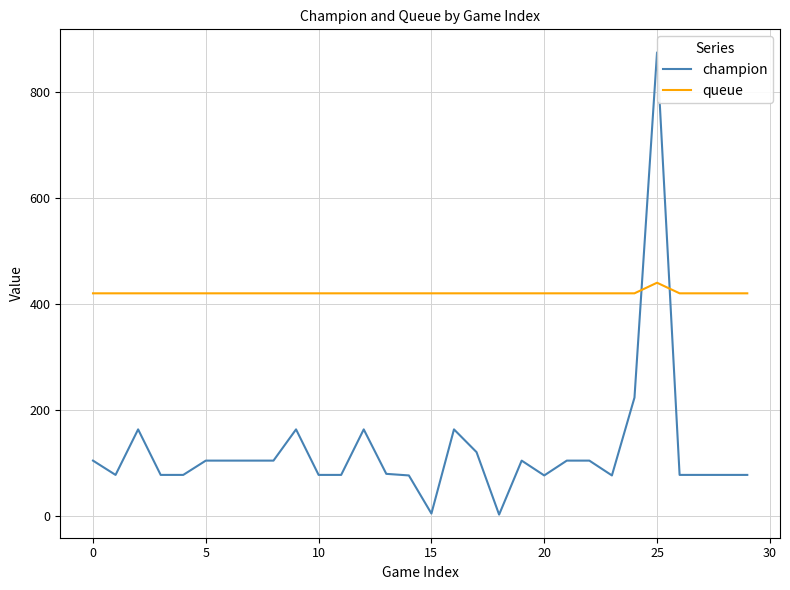

How many intersections are there between queue and champion?

2